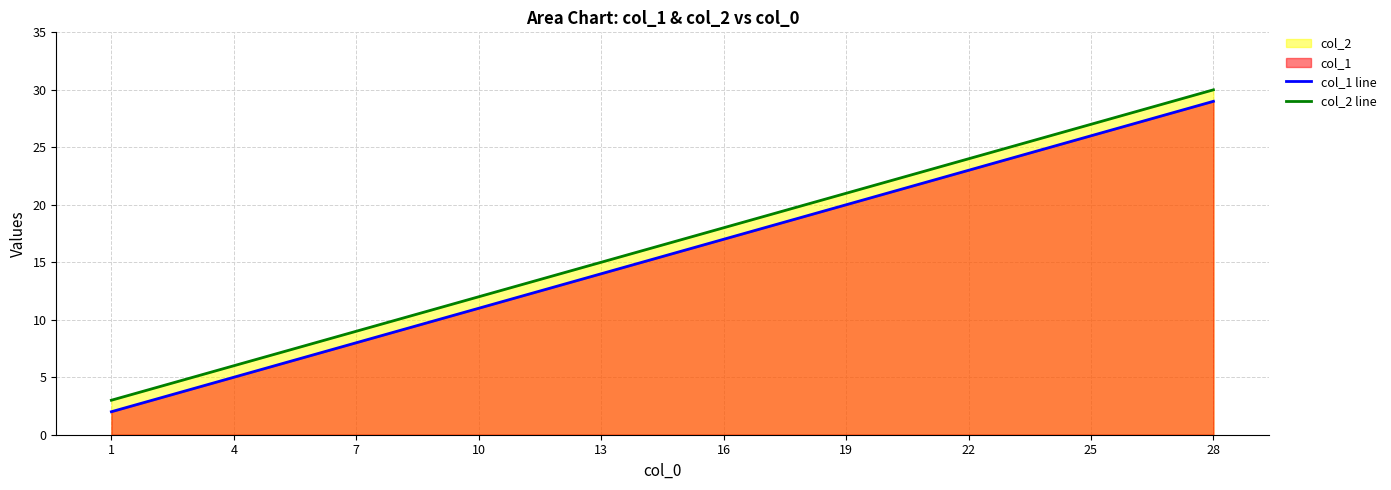

Which series has the largest total across all categories?

col_2 line